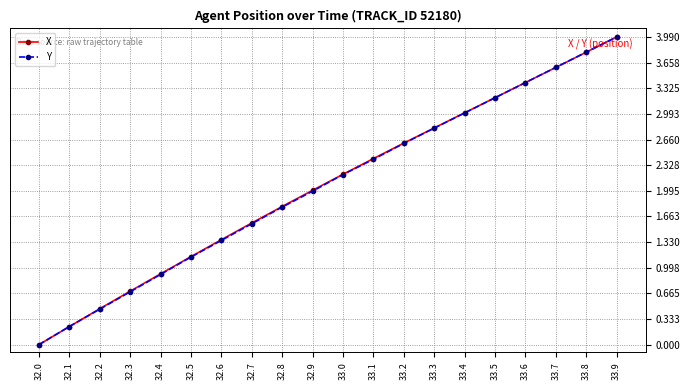

Where is X nearest to the value 1?

32.4